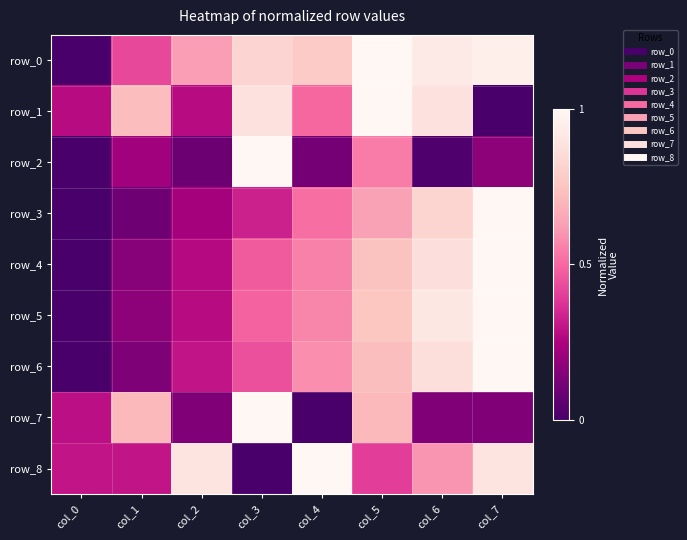

List the labels in order of row_1 value, largest first.

col_5, col_3, col_6, col_1, col_4, col_0, col_2, col_7